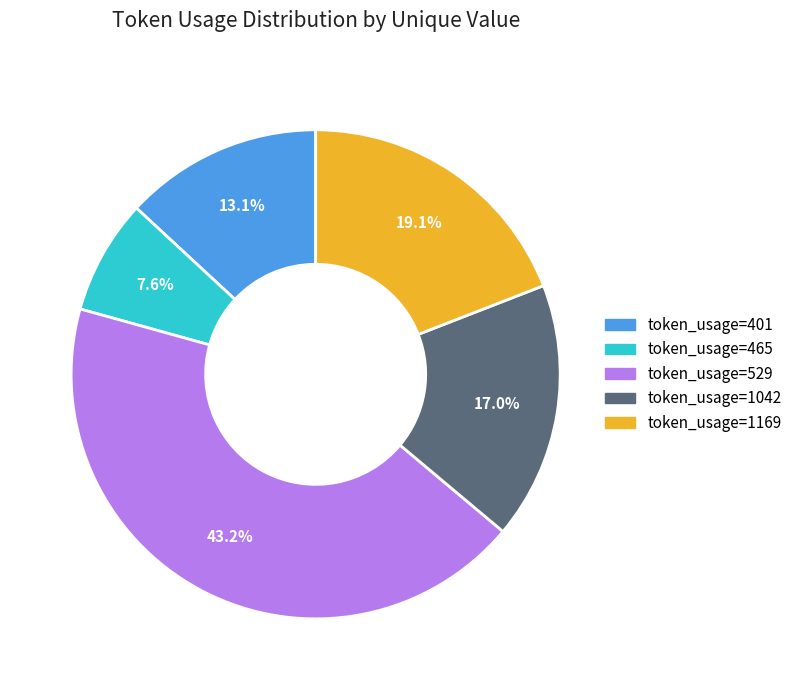

How much of the chart is everything except token_usage=465?

92.4%